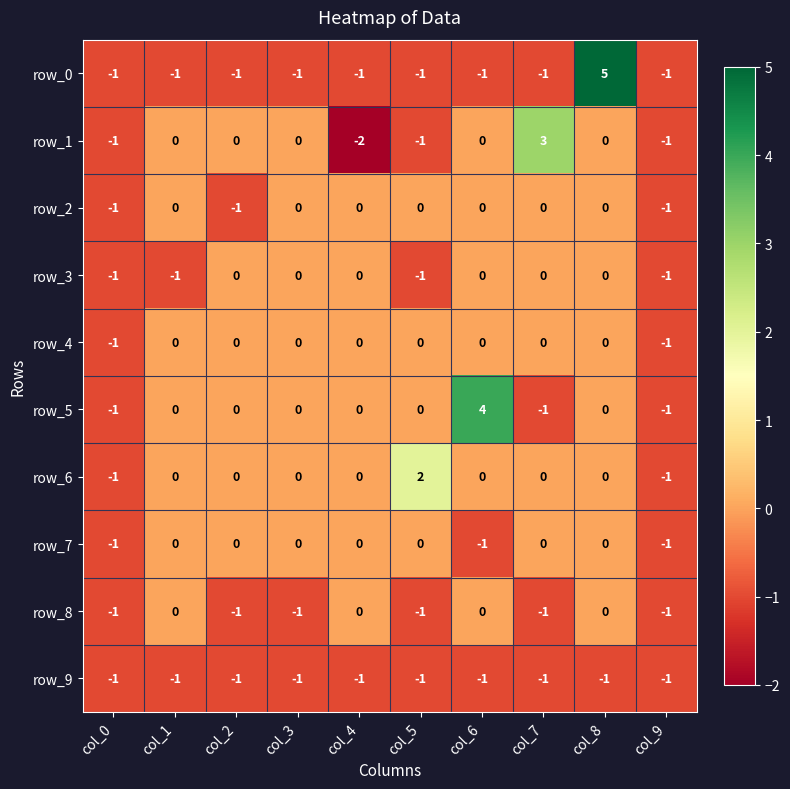

The value of row_0 at col_0 is -1. True or false?

True